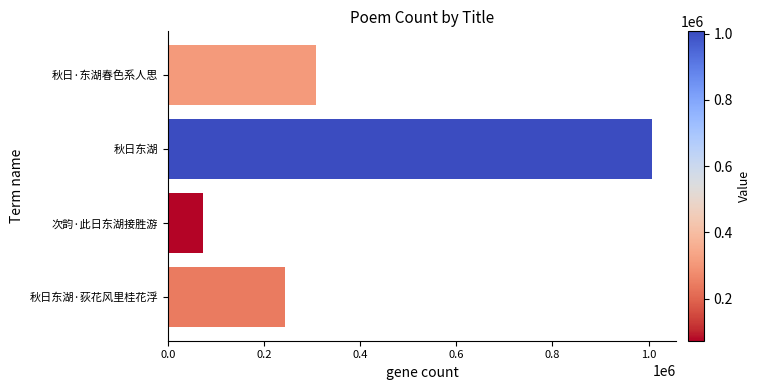

What is the change in value from 次韵·此日东湖接胜游 to 秋日东湖·荻花风里桂花浮?

+169932